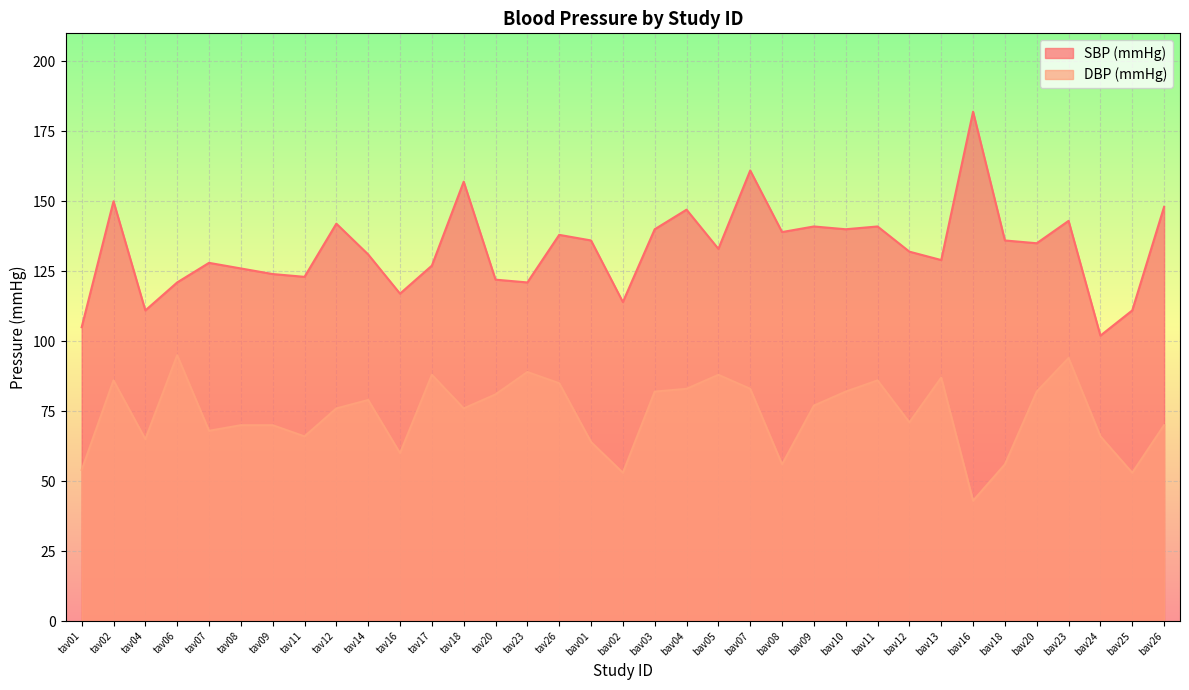

Rank the series by their average value, from lowest to highest.

DBP (mmHg), SBP (mmHg)